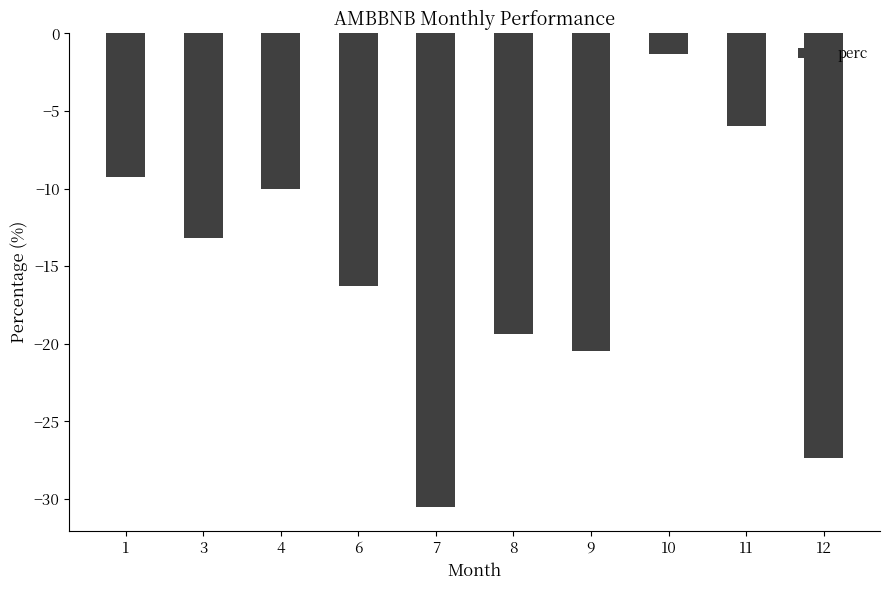

Rank the categories by value from highest to lowest.

10, 11, 1, 4, 3, 6, 8, 9, 12, 7